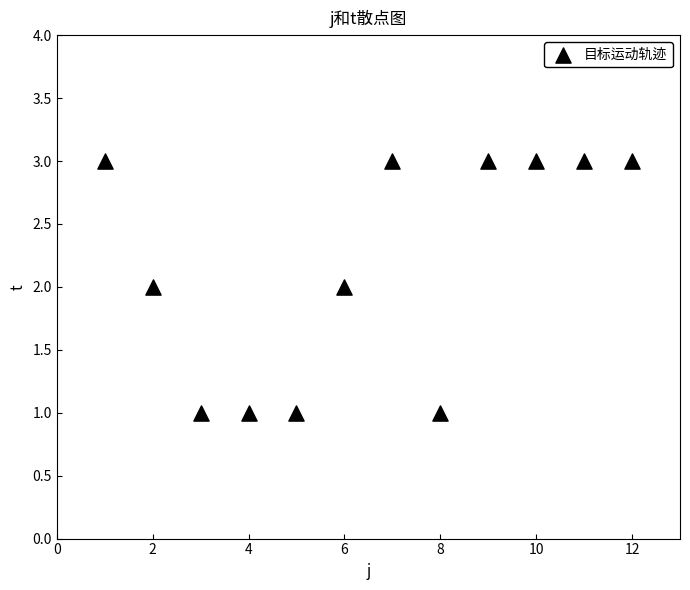

What is the average X value?

6